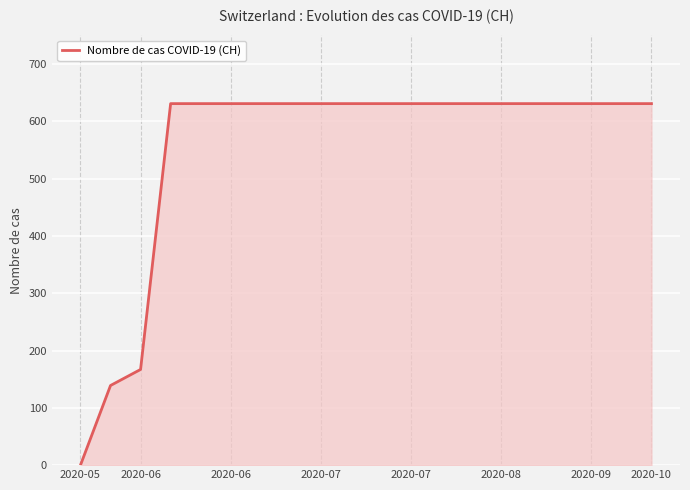

What is the sum of all values?

11033